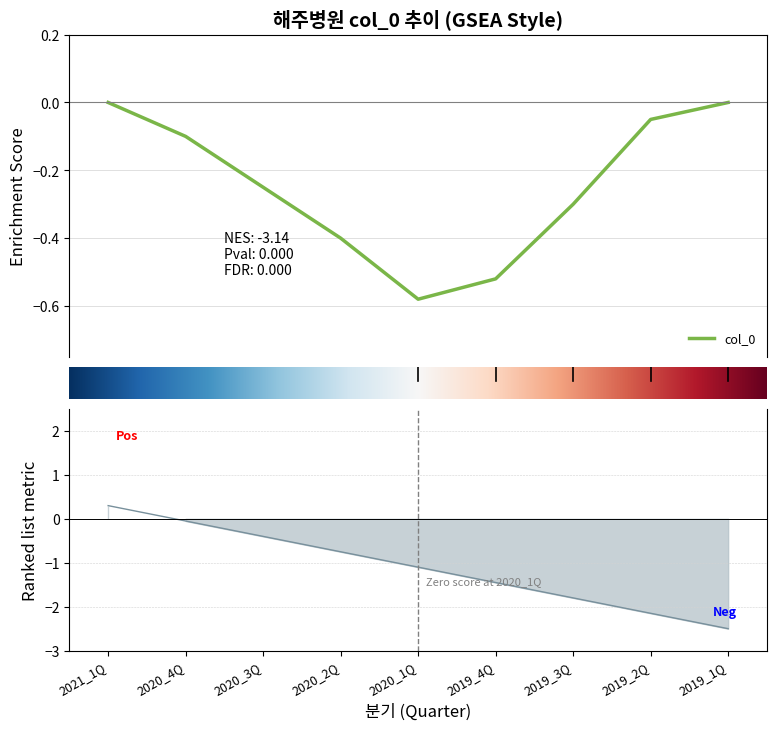

Is this an area chart (filled region under the line)?

No